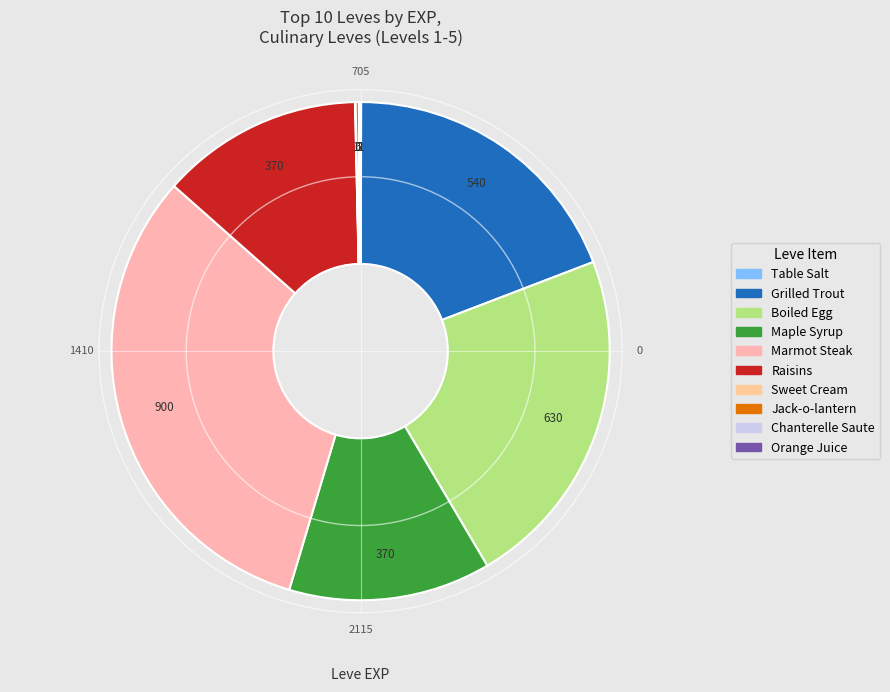

Is it true that Grilled Trout is 19% of the pie?

True